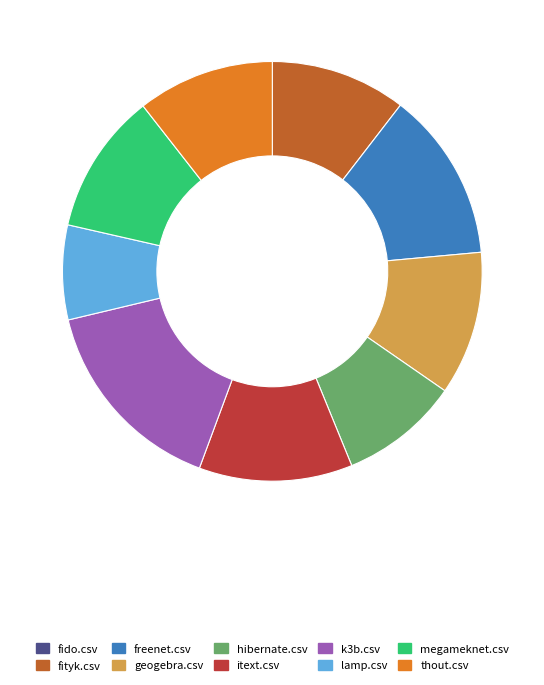

Combined, do k3b.csv and itext.csv account for over 50%?

No